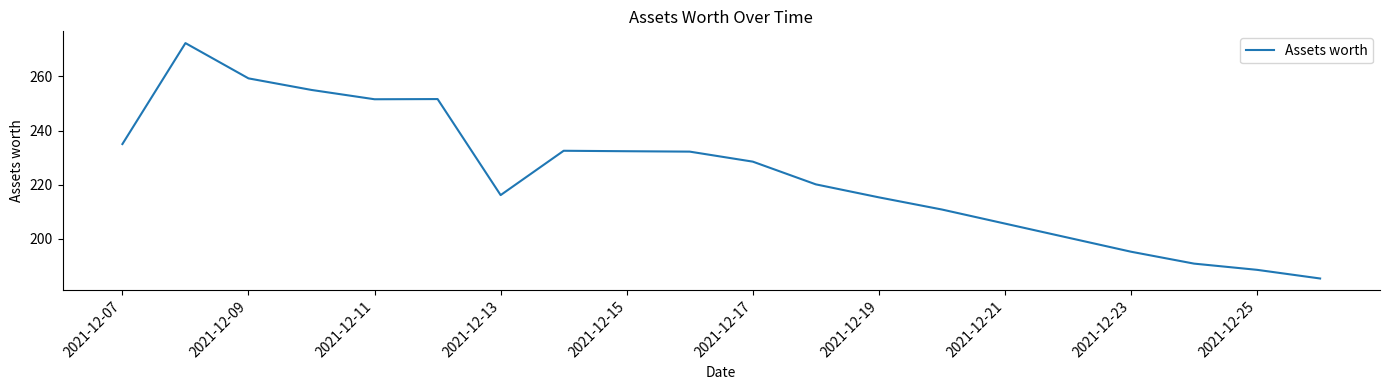

What is the difference between the maximum and minimum values?

87.0